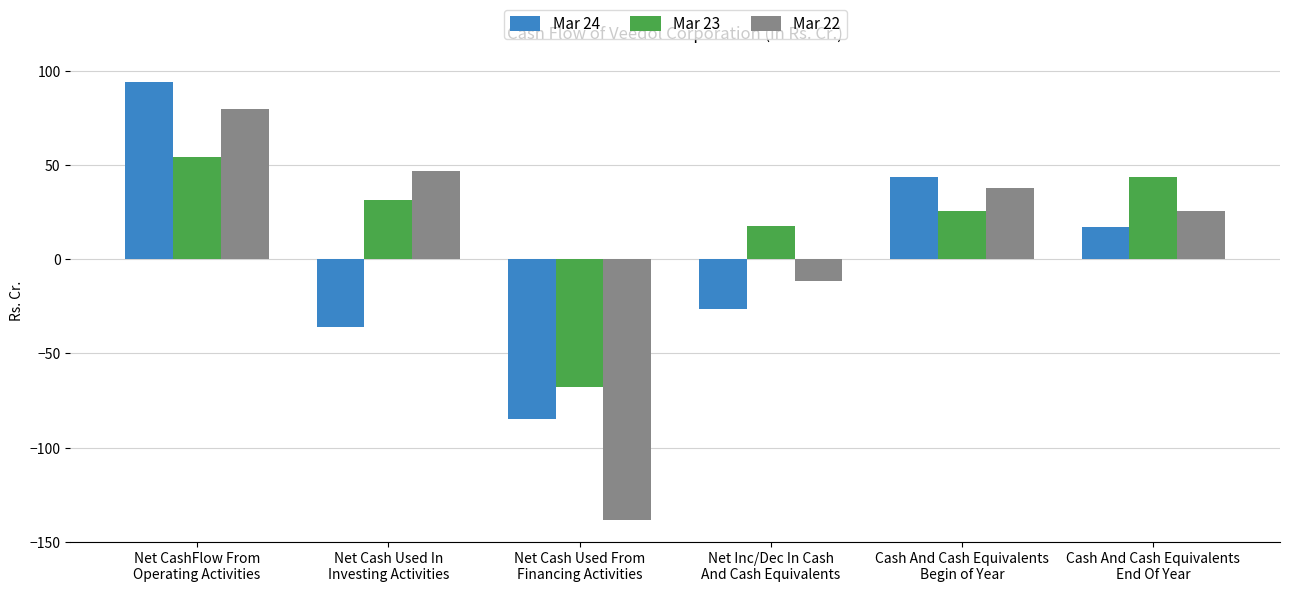

Which series has the largest total across all categories?

Mar 23